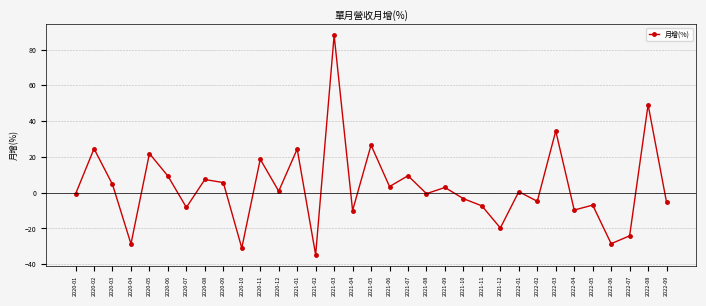

What is the change in value from 2021-02 to 2022-08?

+83.9